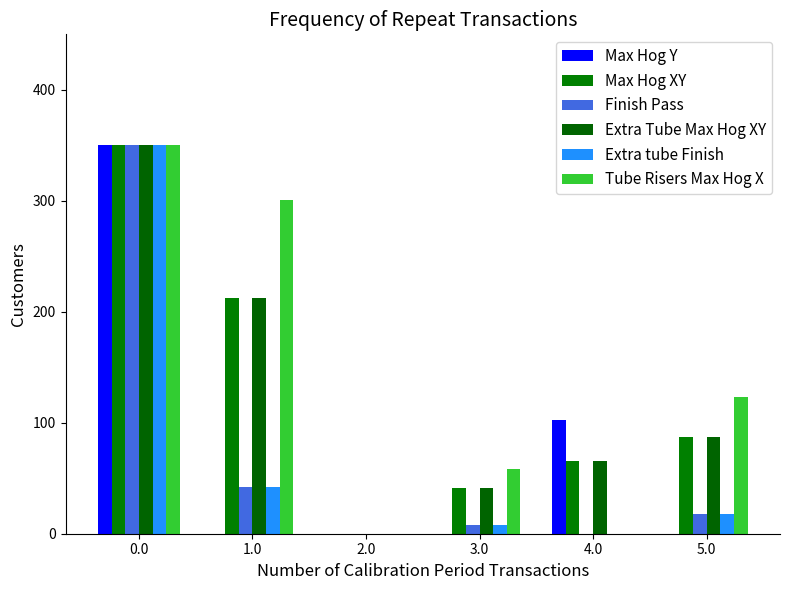

What is the spread (max minus min) of values at 5.0?

123.3